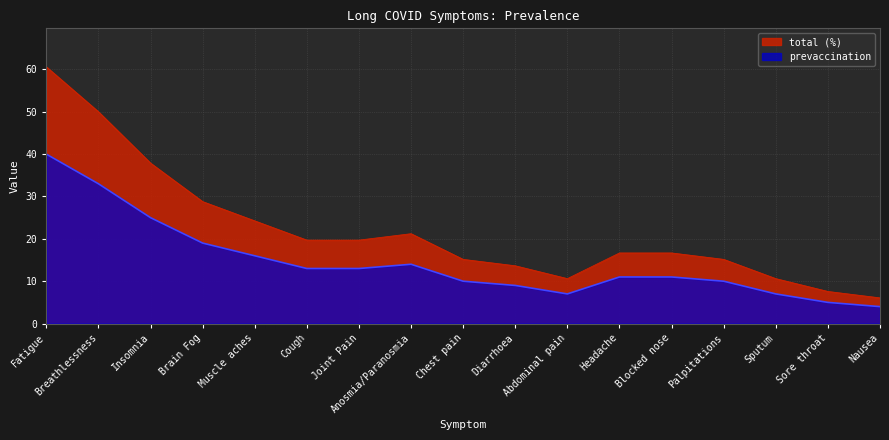

Which category has the lowest value in the total (%) series?

Nausea